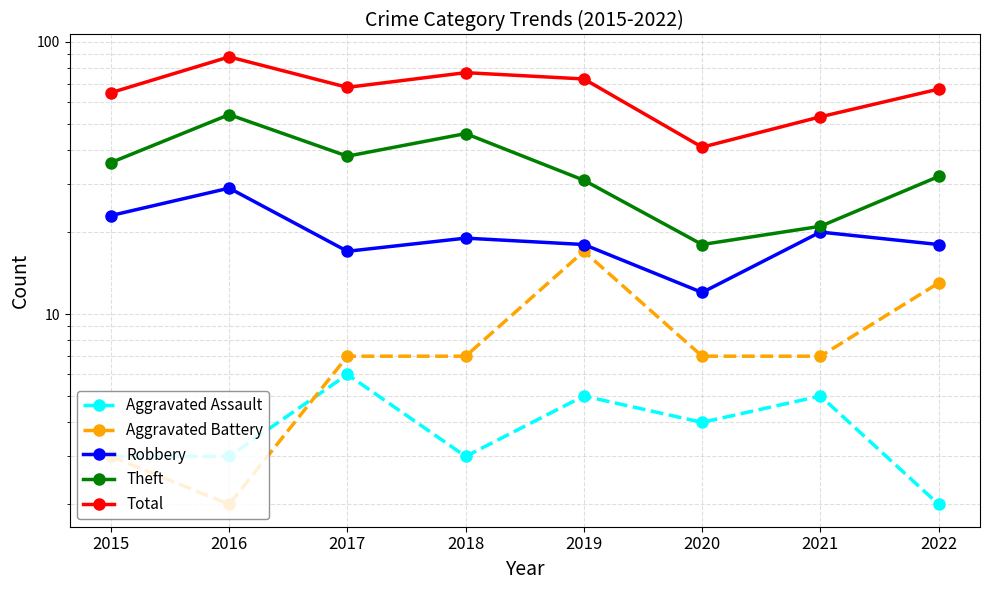

At which category is the sum across all series the highest?

2016